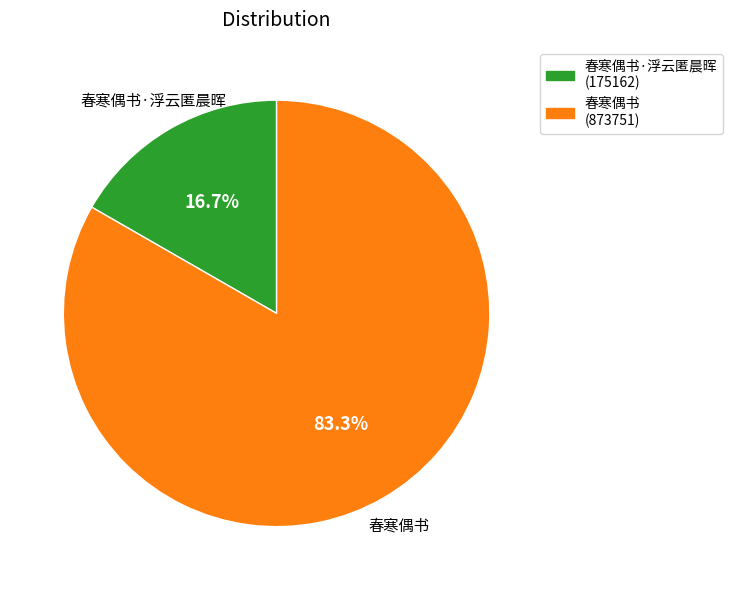

Approximately how many times larger is the value at 春寒偶书 compared to 春寒偶书·浮云匿晨晖?

5.0